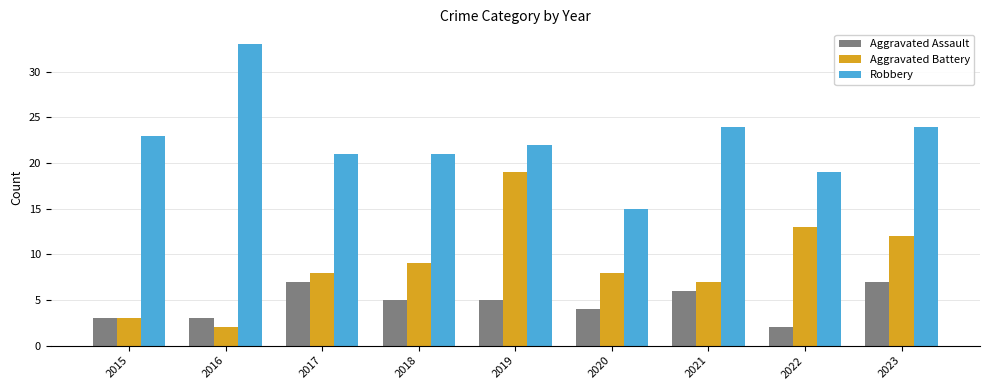

At 2018, list the series in order from smallest to largest.

Aggravated Assault, Aggravated Battery, Robbery